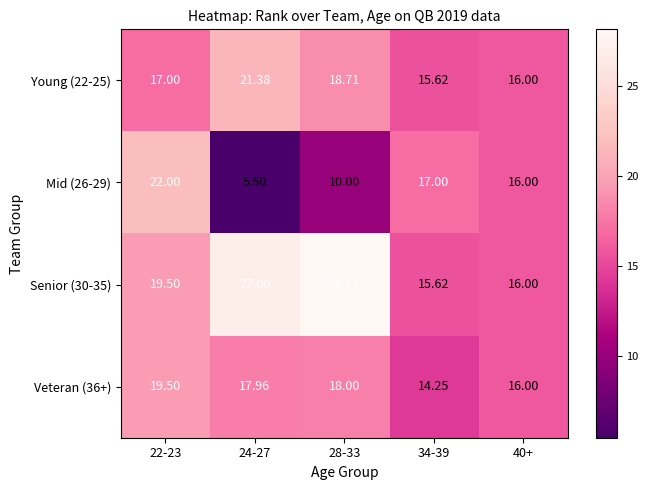

What is the maximum value shown in the chart?

28.1